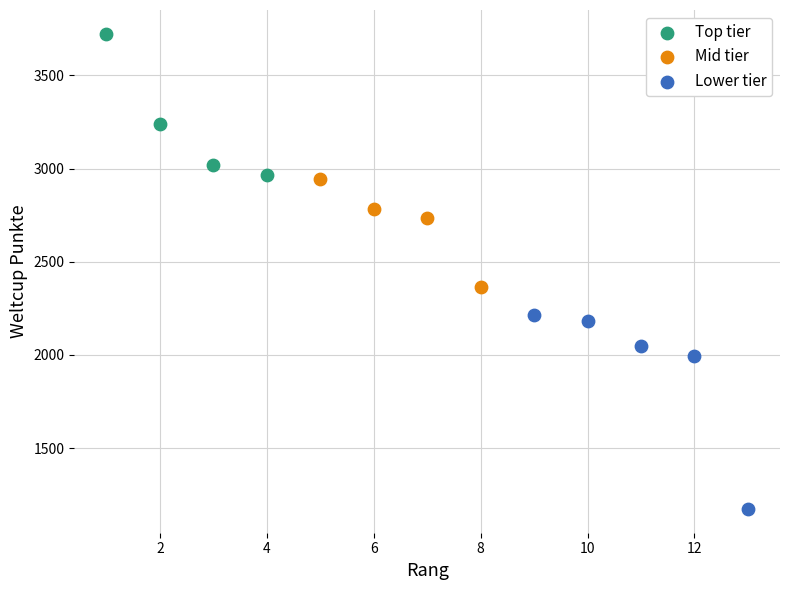

Which series reaches the minimum Y coordinate?

Lower tier